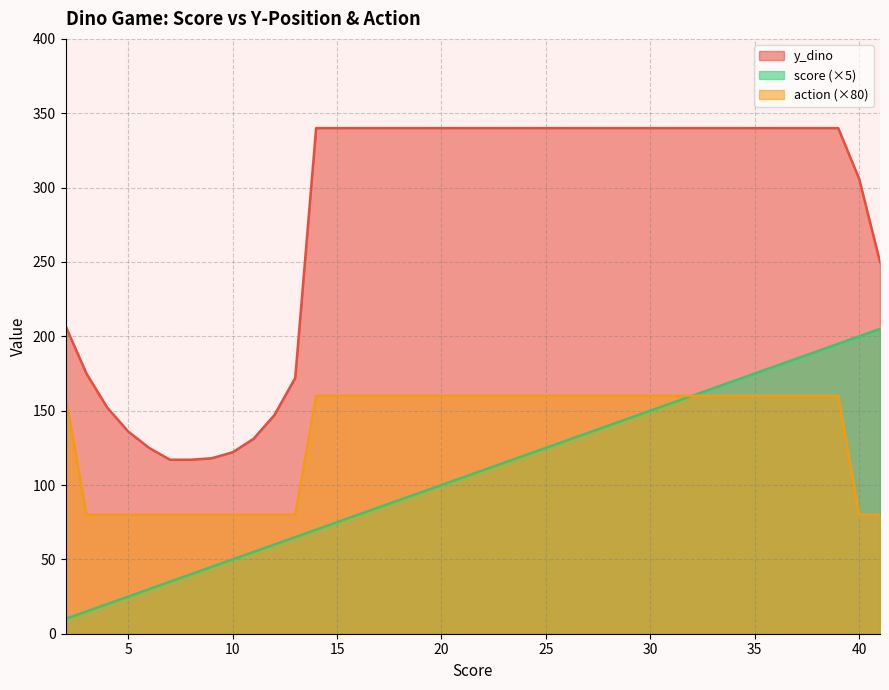

List the series in order of their peak value, lowest first.

action (×80), score (×5), y_dino